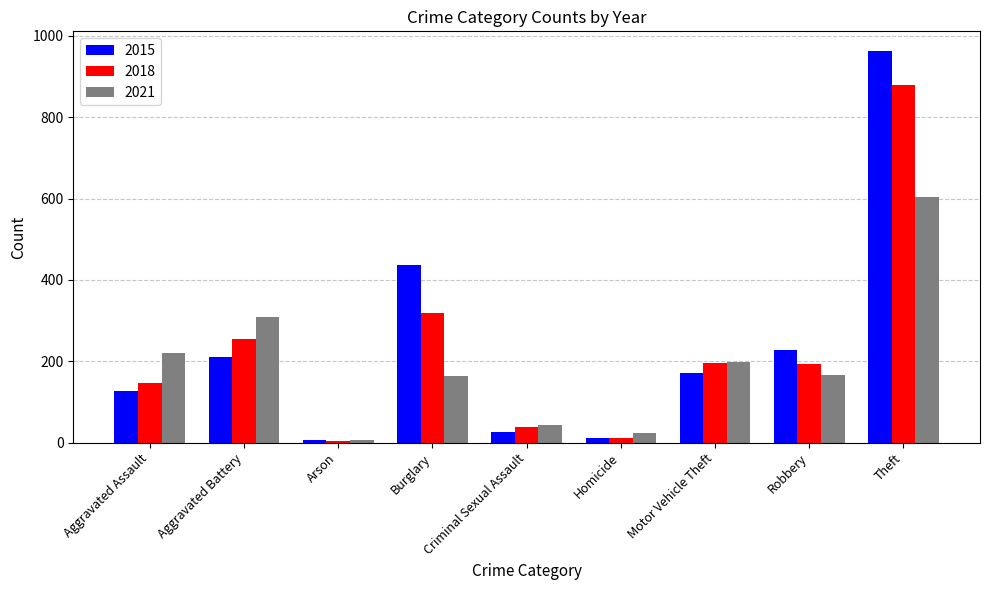

Does the chart contain stacked bars?

No